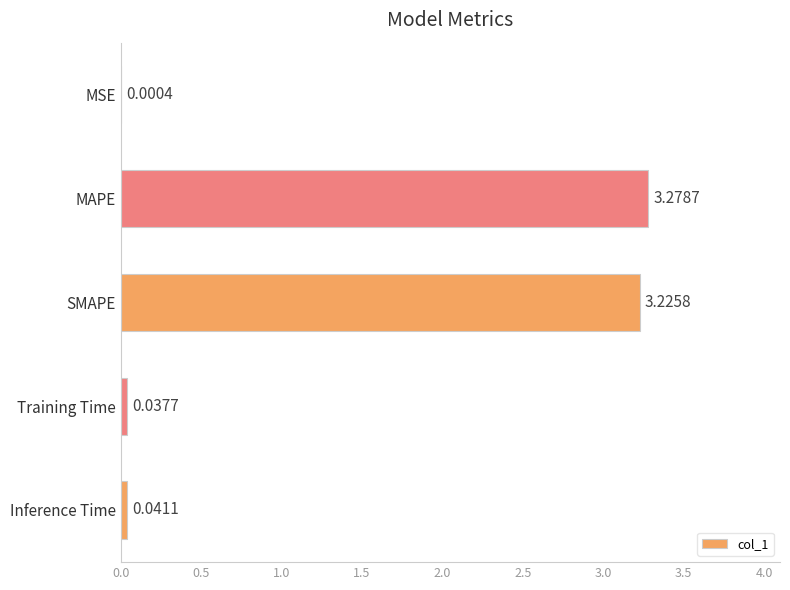

Are the bars horizontal?

Yes